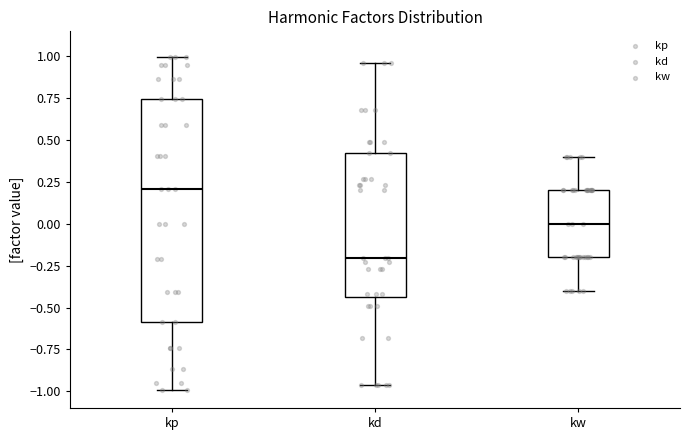

Which box's median line is the lowest?

kd